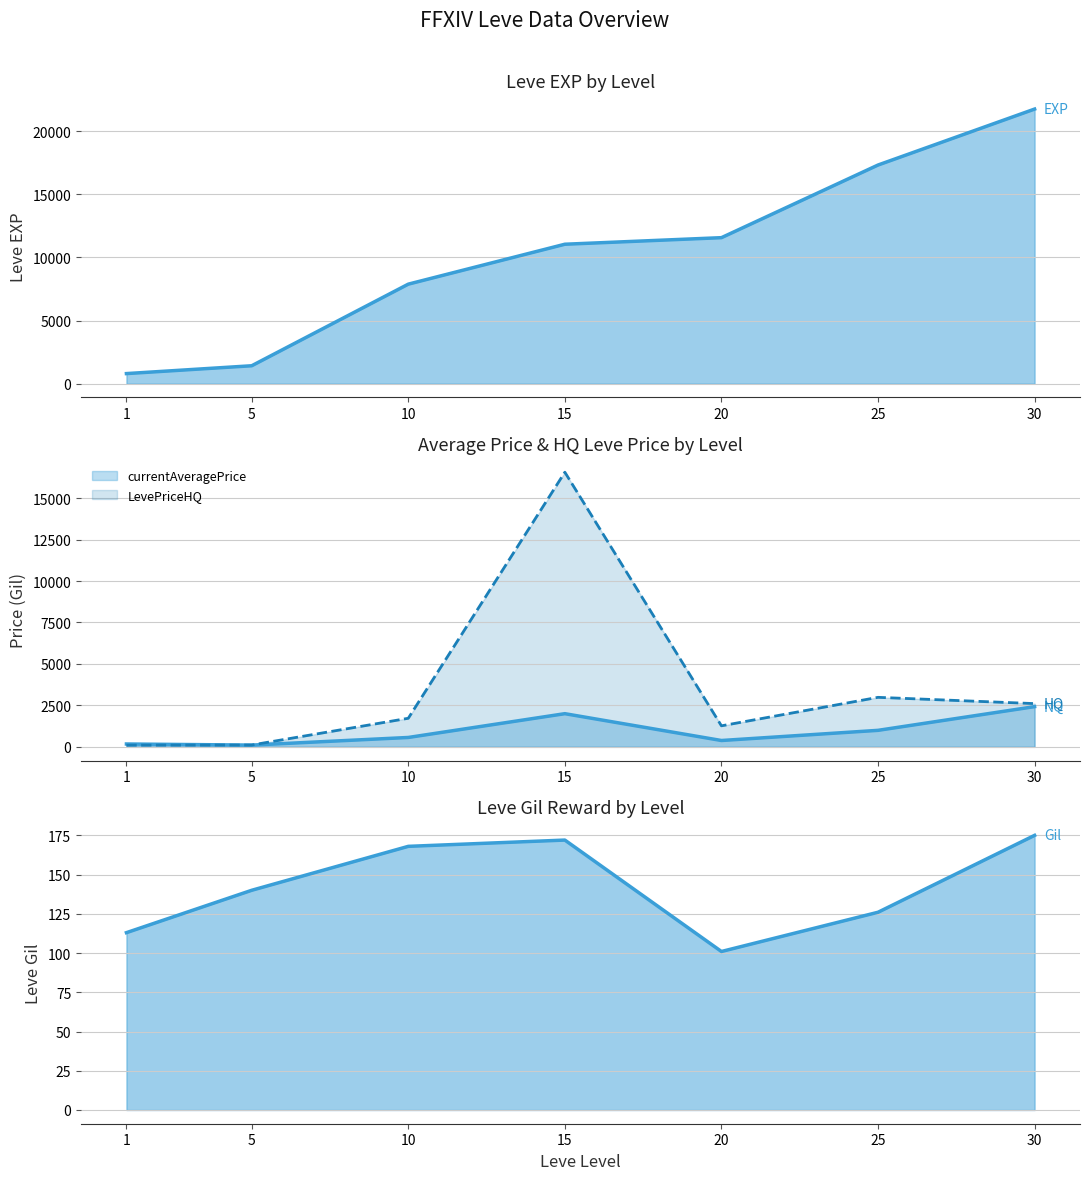

At which label does Leve EXP reach its minimum?

1